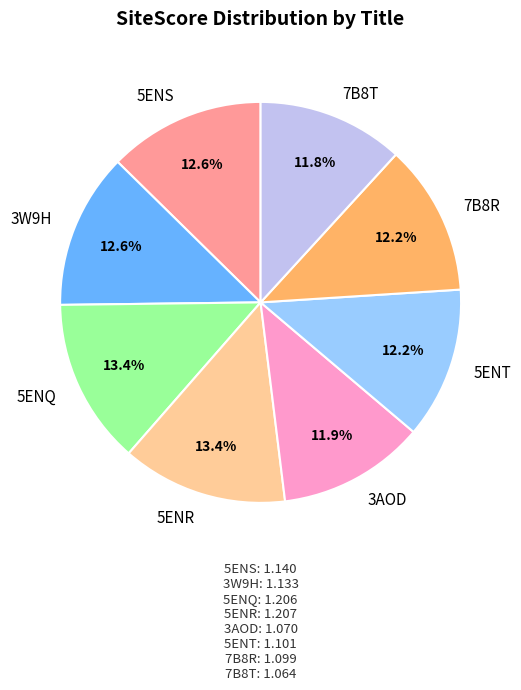

Is it true that 7B8T is 12% of the pie?

True